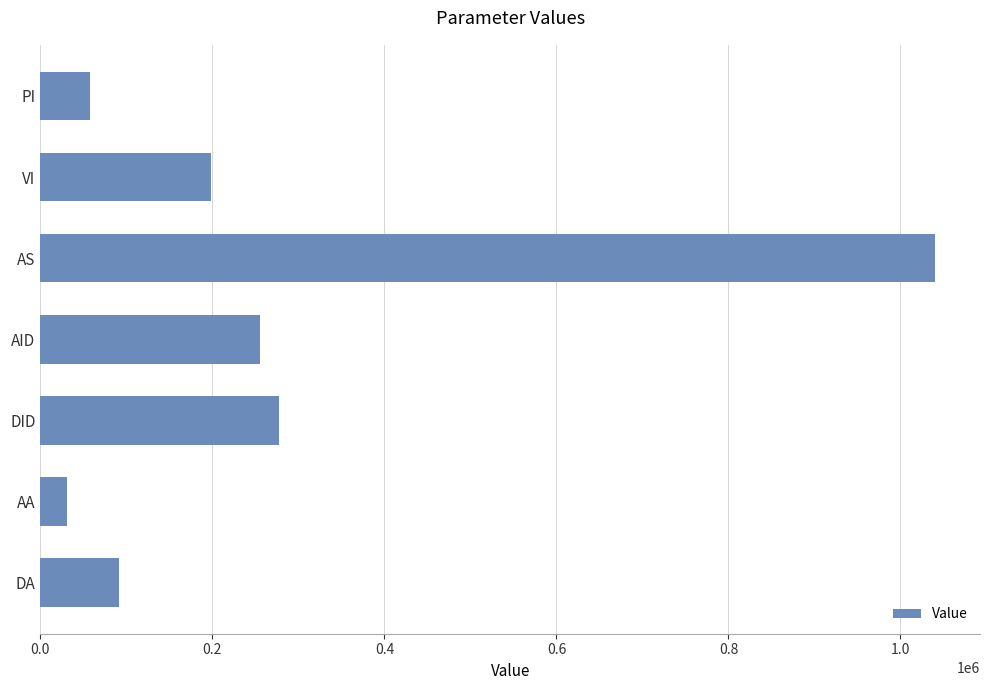

What is the label of the 2nd bar from the top?

VI